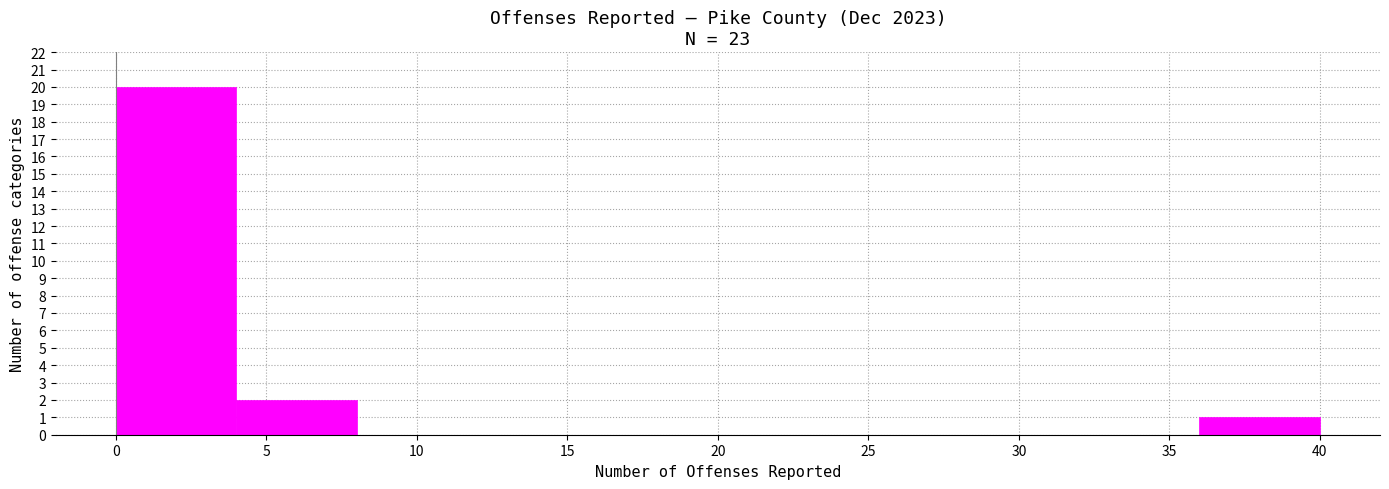

Over which range of the x-axis is the bar tallest?

0 to 4